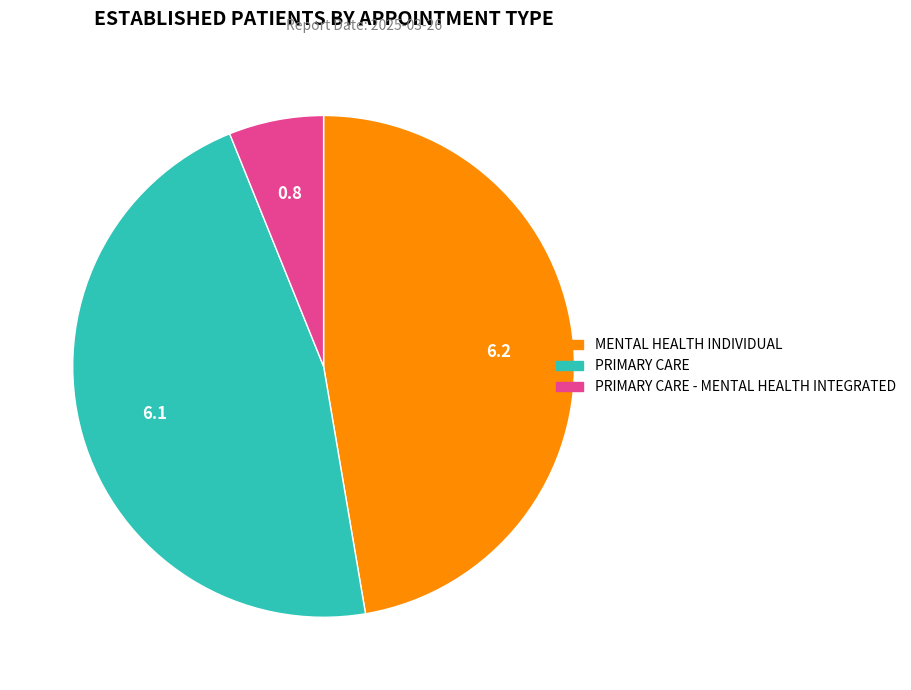

Is there a majority slice in this chart?

No